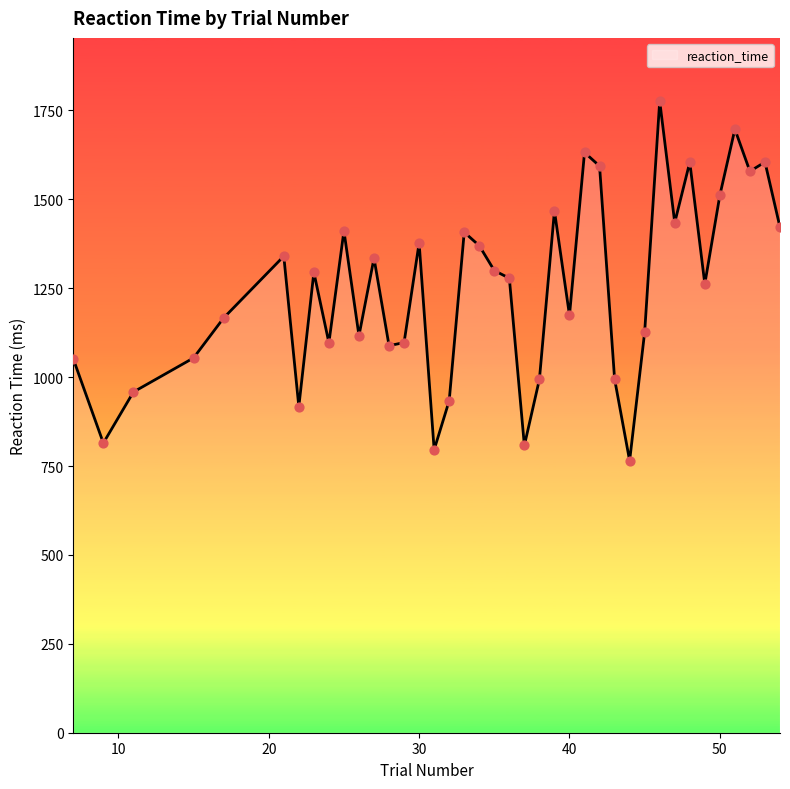

What is the difference between the maximum and minimum values?

1011.5